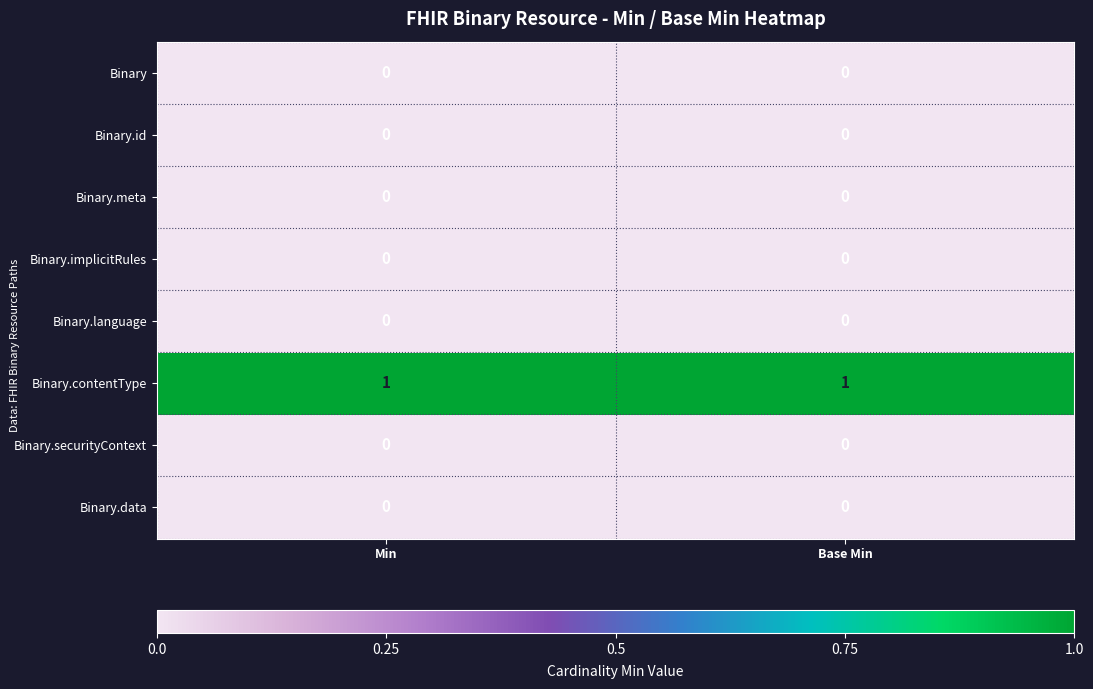

Reading right to left, transcribe all the data shown in this chart.

Binary: Base Min=0	Min=0
Binary.id: Base Min=0	Min=0
Binary.meta: Base Min=0	Min=0
Binary.implicitRules: Base Min=0	Min=0
Binary.language: Base Min=0	Min=0
Binary.contentType: Base Min=1	Min=1
Binary.securityContext: Base Min=0	Min=0
Binary.data: Base Min=0	Min=0